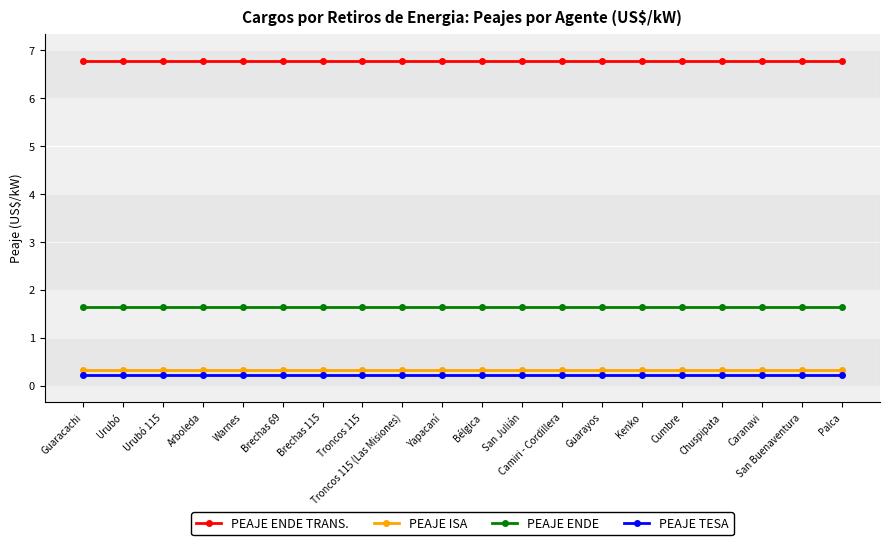

Is it true that PEAJE ENDE equals 2.8 at Troncos 115?

False